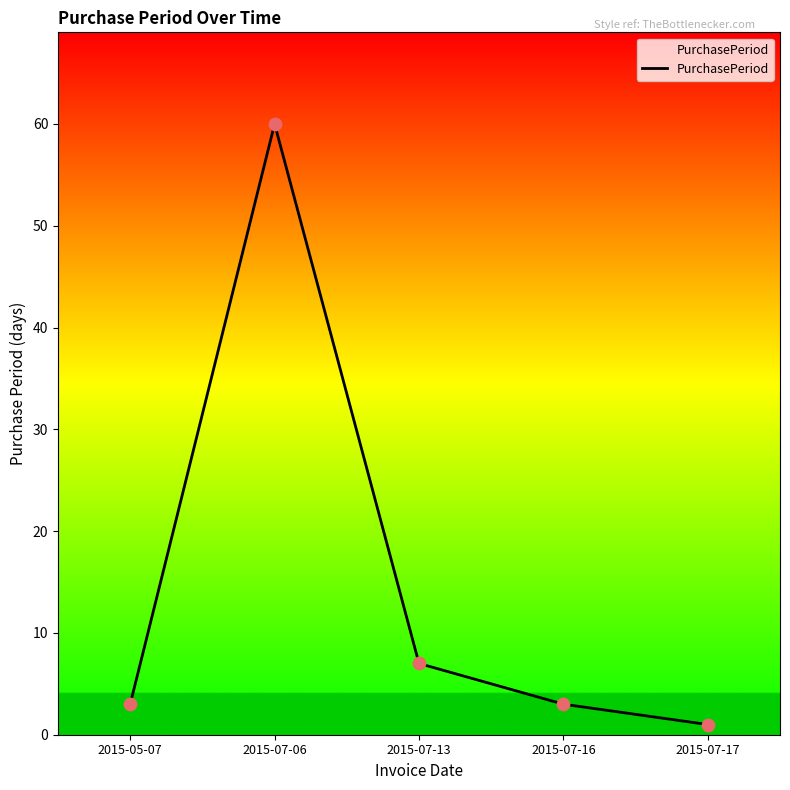

Approximately how many times larger is the value at 2015-07-06 compared to 2015-05-07?

20.0